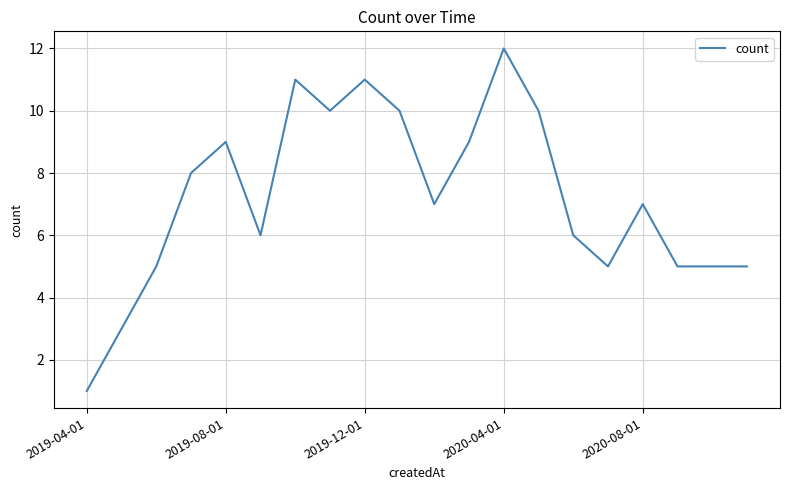

What is the greatest value displayed?

12